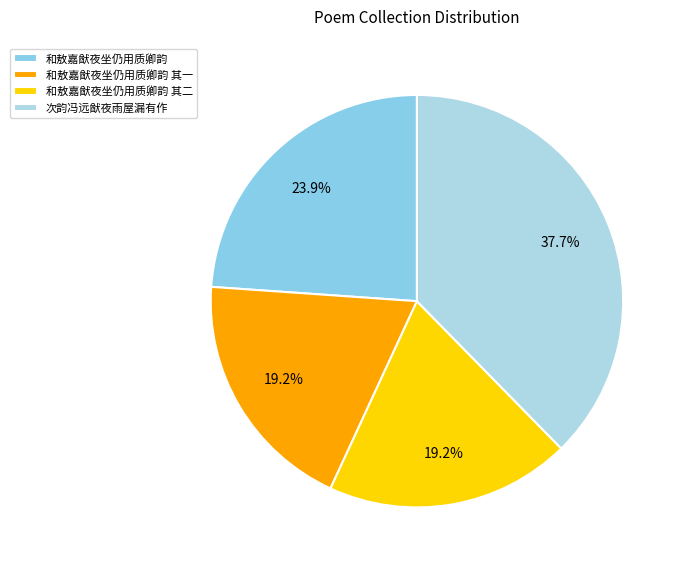

Approximately how many times larger is the value at 和敖嘉猷夜坐仍用质卿韵 其一 compared to 次韵冯远猷夜雨屋漏有作?

0.5